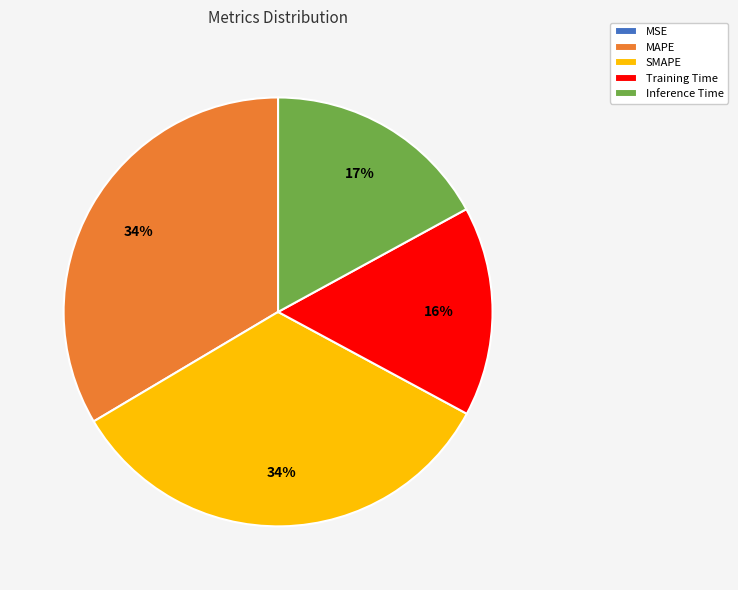

To the nearest percent, what is the combined percentage of Training Time and Inference Time?

33%